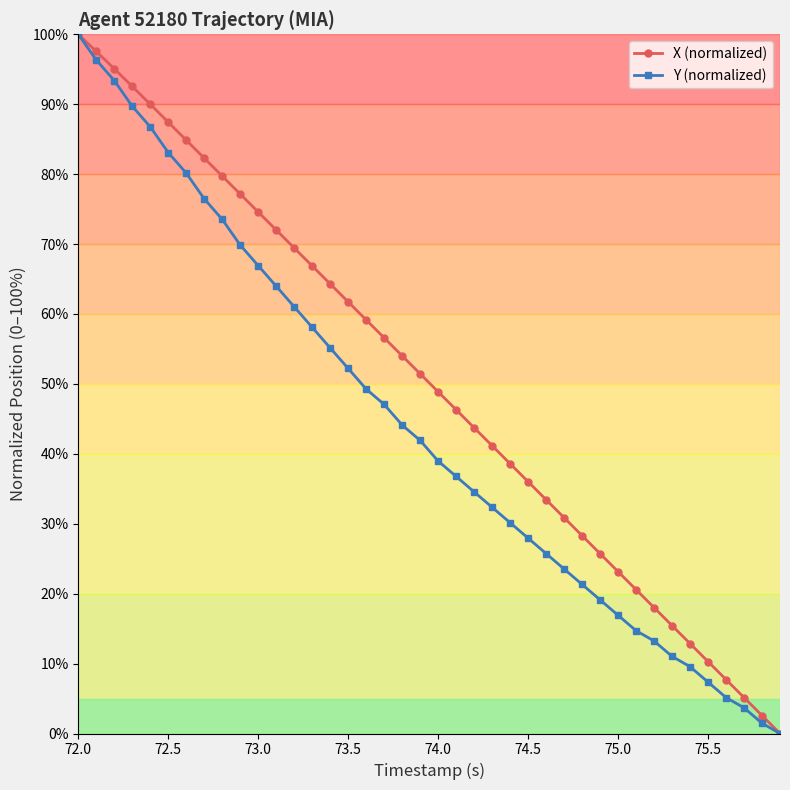

What is the highest value of the X (normalized) series?

100.0